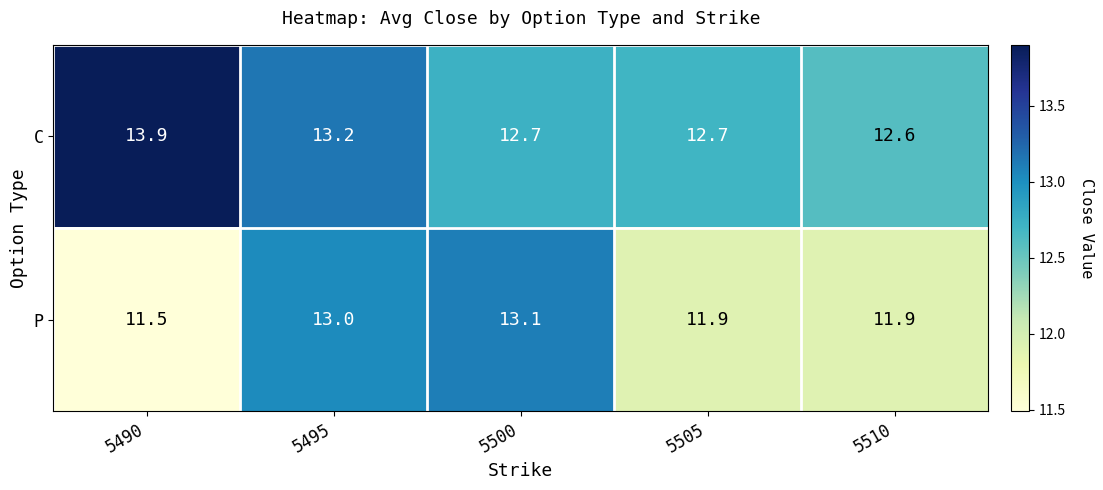

What is the difference between the second highest and minimum values in the C series?

0.6